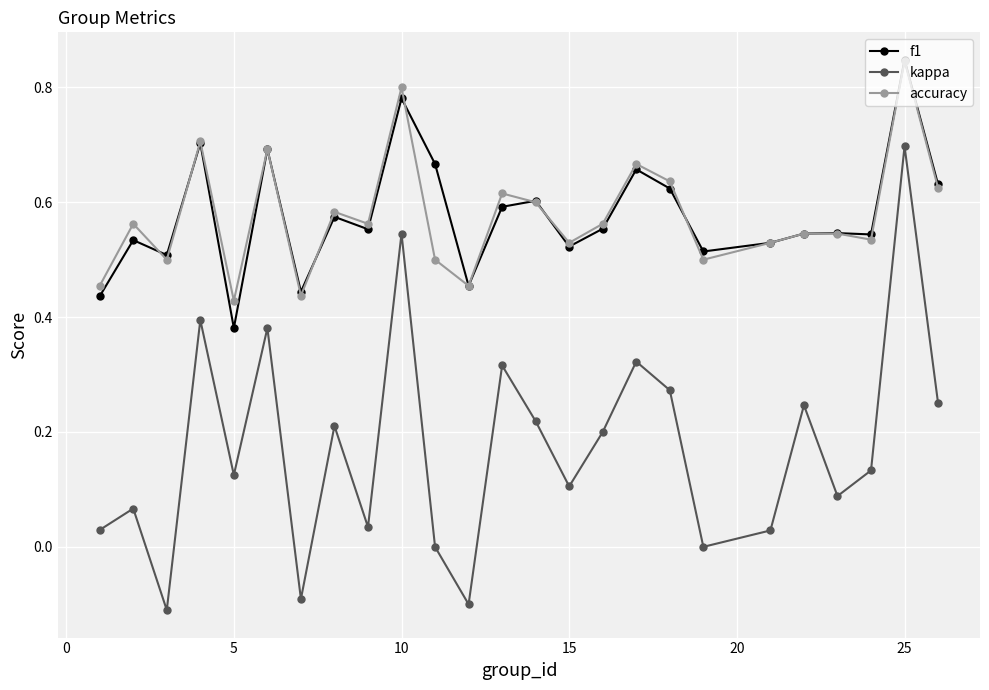

Which series has the largest range (max minus min)?

kappa